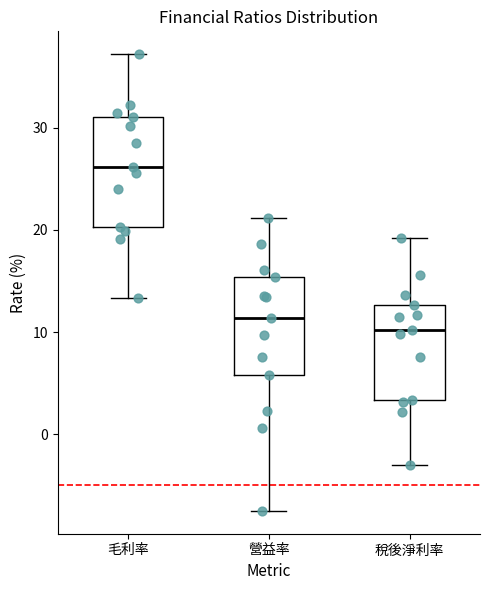

Reading left to right, transcribe this box plot: for each box, give where its median line is, the range the box spans, and where its two whiskers end, as read against the y-axis. The values are not printed on the chart, so give them approximately, as read against the axis.

毛利率: median 26, box 20 to 31, whiskers 13 to 37
營益率: median 11, box 6 to 15, whiskers -7 to 21
稅後淨利率: median 10, box 3 to 13, whiskers -3 to 19